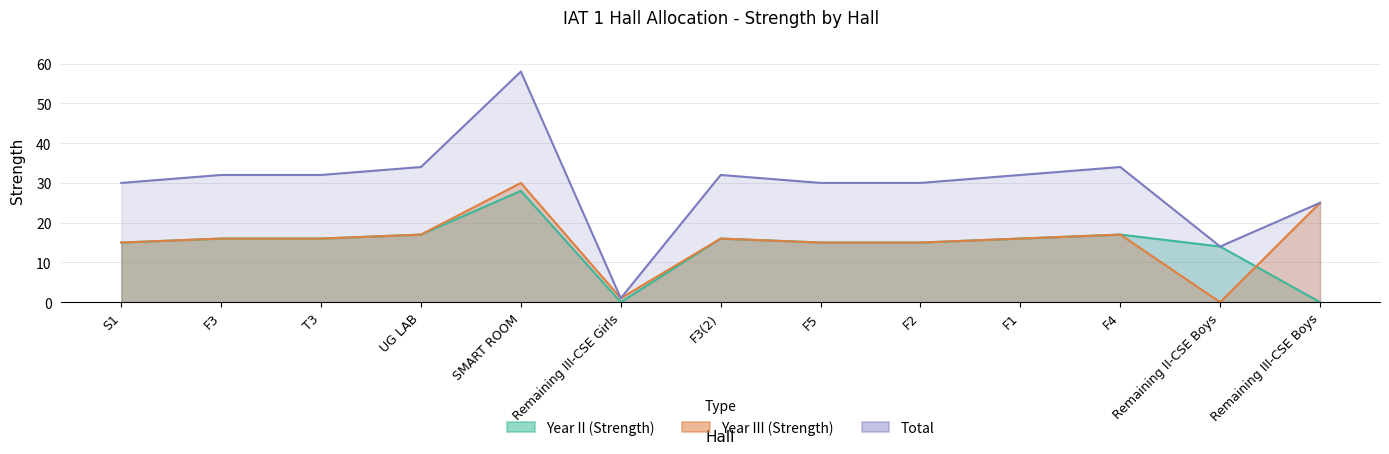

Where is the first local minimum for Year II (Strength)?

Remaining III-CSE Girls